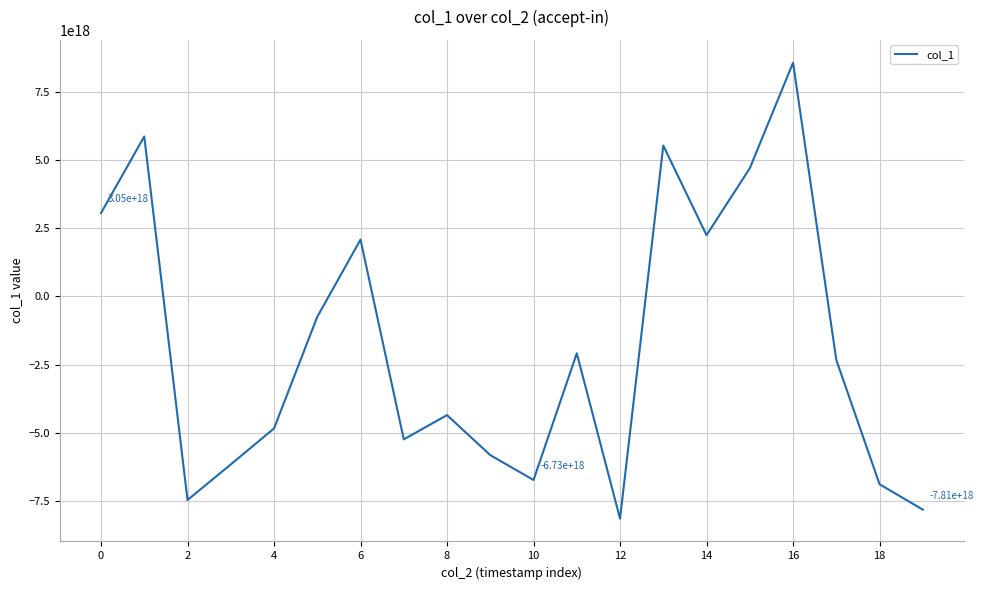

Does the chart display data point markers on the line(s)?

No